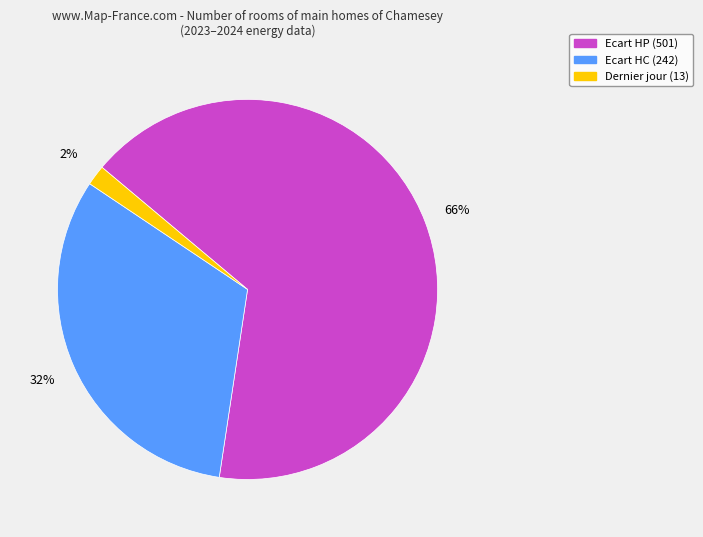

To the nearest percent, what is the difference between the Ecart HC (242) and Dernier jour (13) slice percentages?

30%